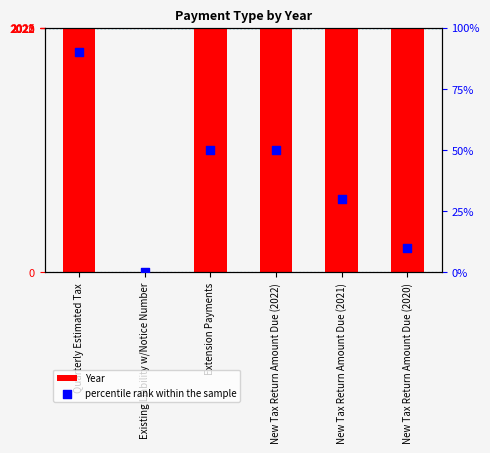

Which series contains the highest Y value?

Year